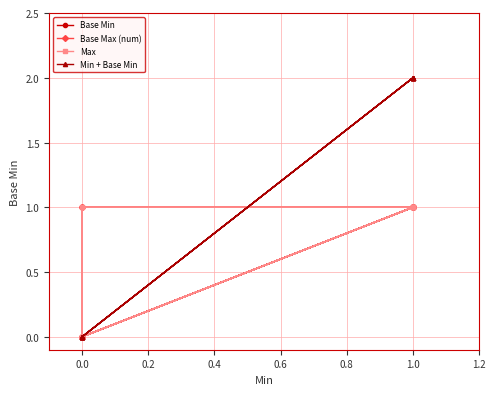

What is the difference between the maximum and minimum values in the Max series?

1